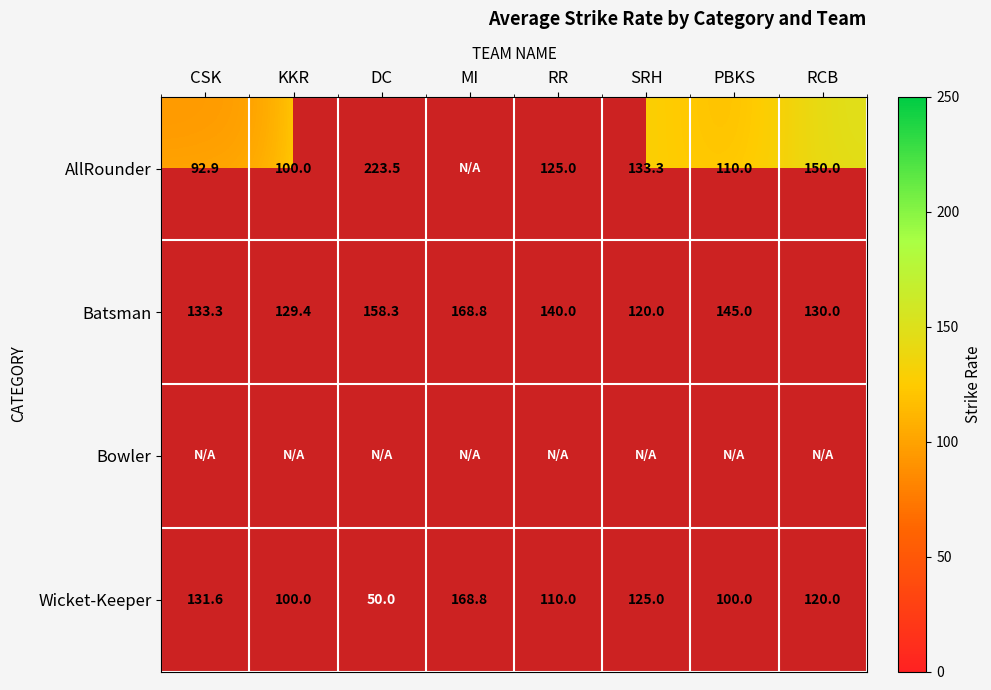

Rank the categories by Batsman value from highest to lowest.

MI, DC, PBKS, RR, CSK, RCB, KKR, SRH